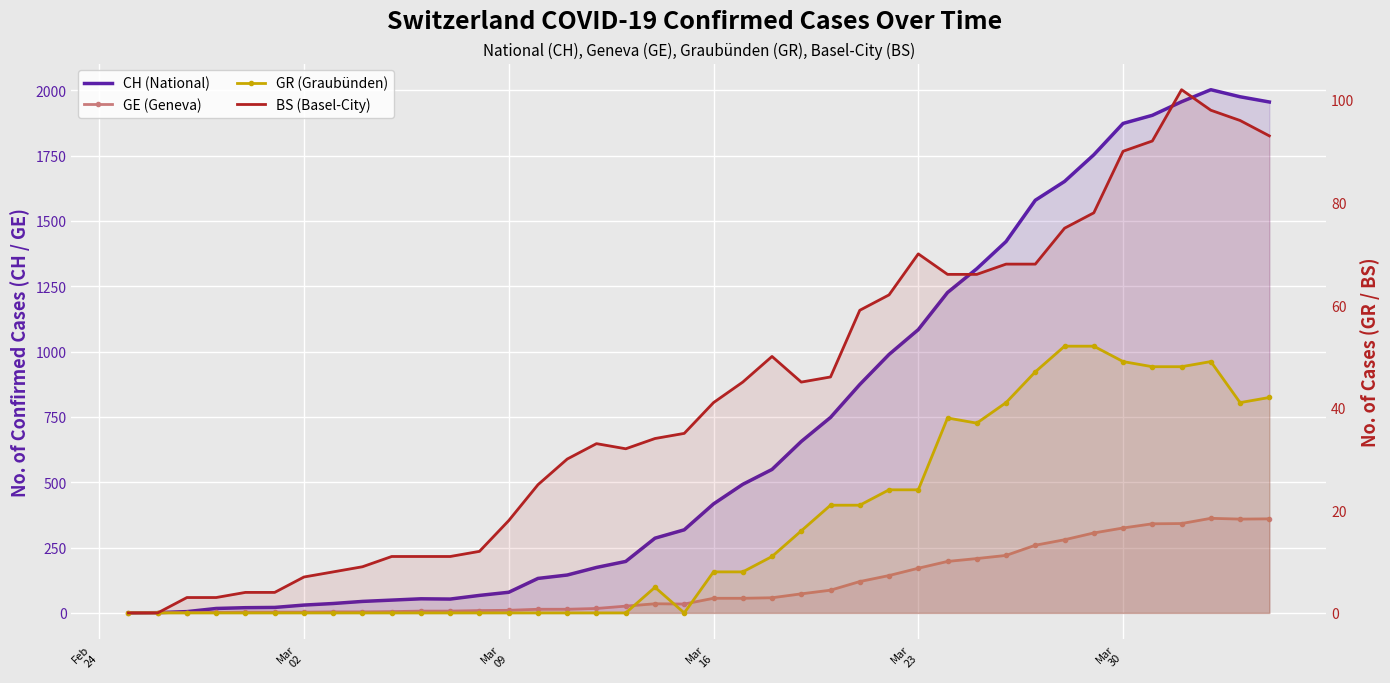

What is the sum of all GE (Geneva) values?

4522